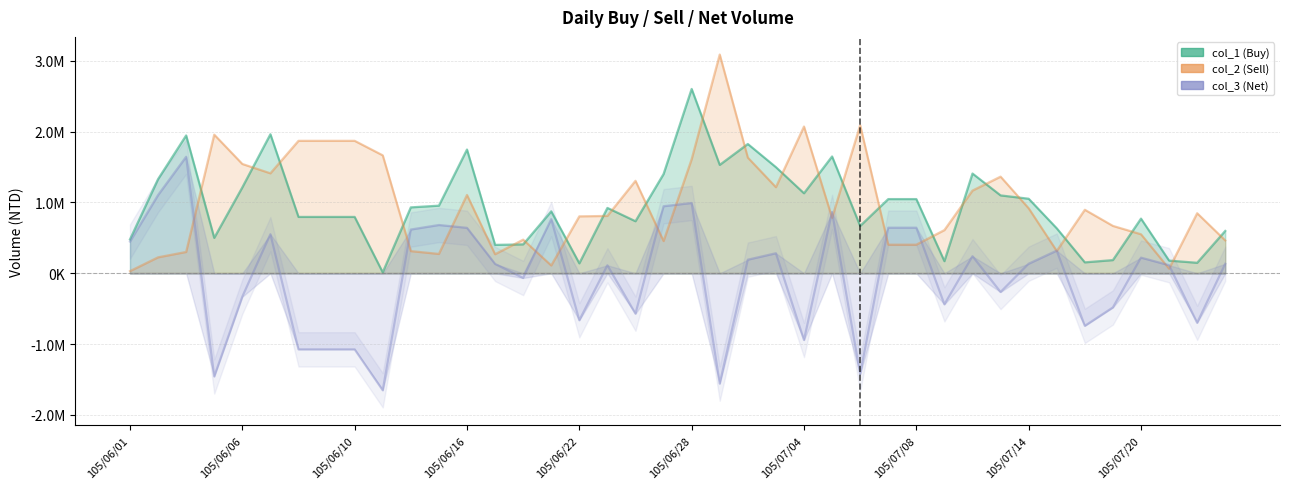

True or false: col_1 (Buy) and col_3 (Net) cross at least once.

False